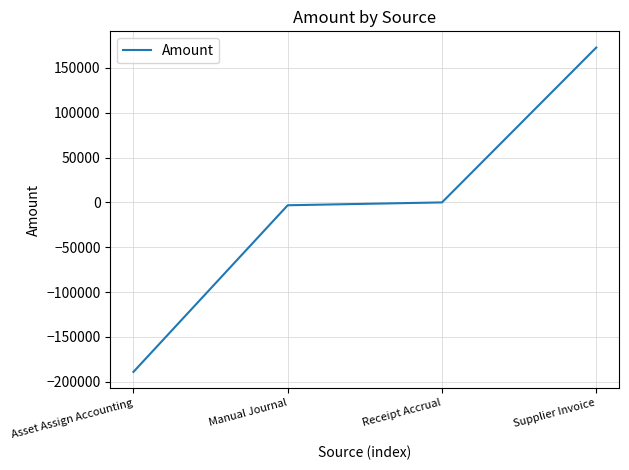

What is the smallest value displayed?

-189068.5